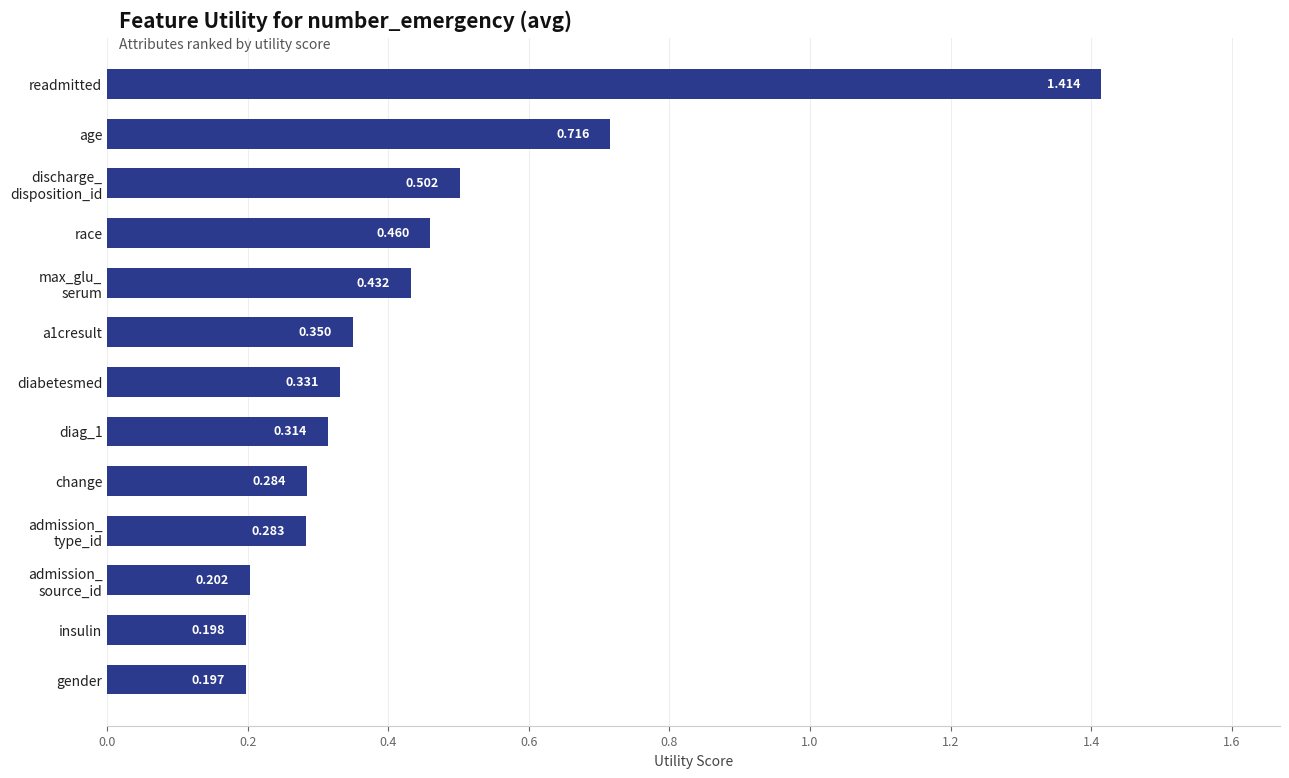

Which has a higher value, race or gender?

race